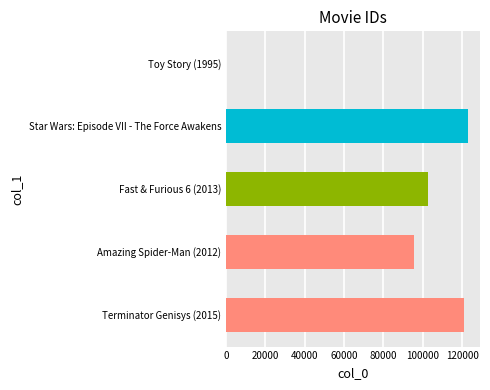

At which label is the value closest to 61443?

Amazing Spider-Man (2012)